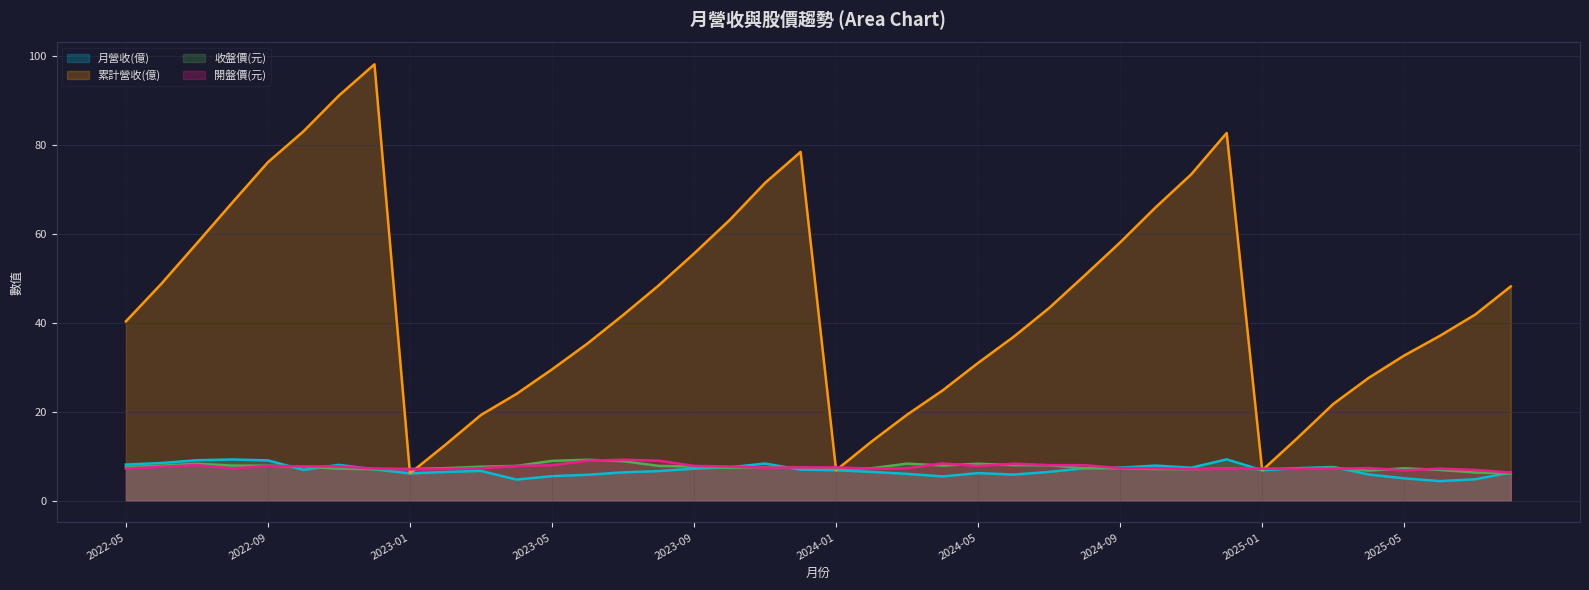

The value of 開盤價(元) at 2023-05 is 8.0. True or false?

True